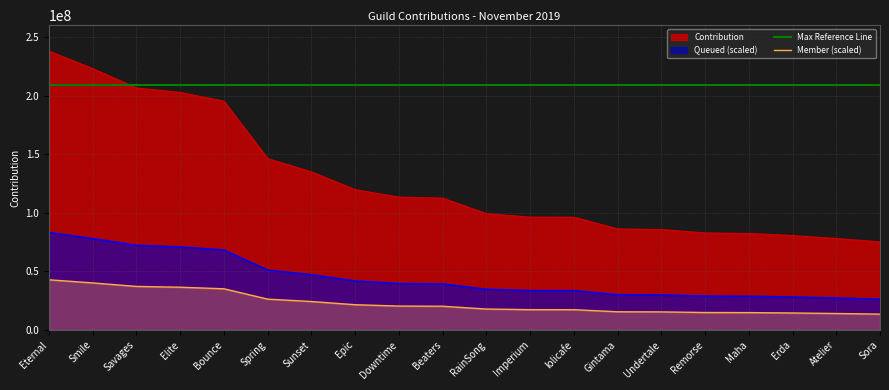

How many values in the Member (scaled) series exceed 20240728?

10